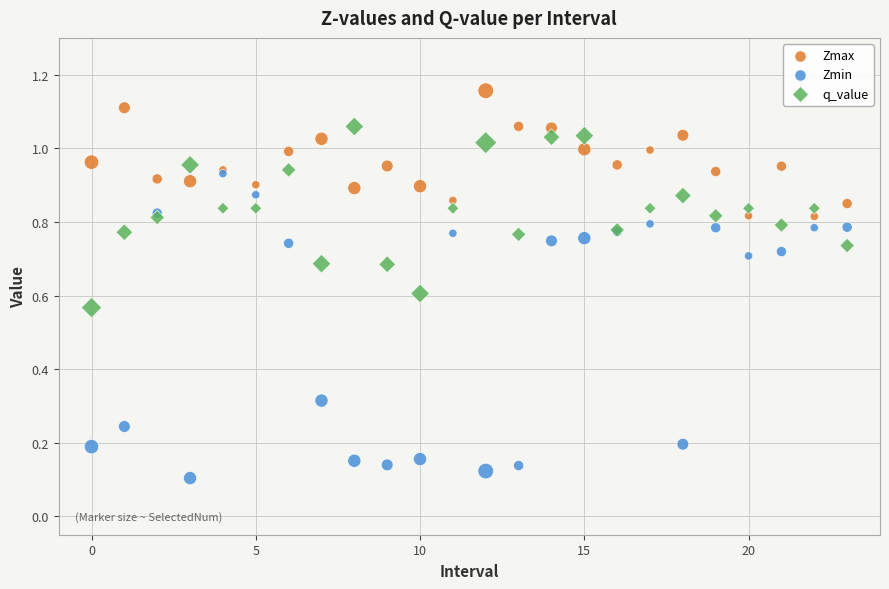

Which series contains the highest Y value?

Zmax